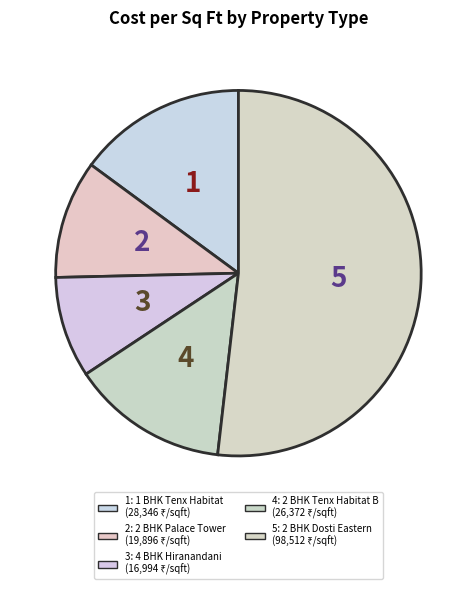

Which category has the biggest portion of the pie?

2 BHK Dosti Eastern